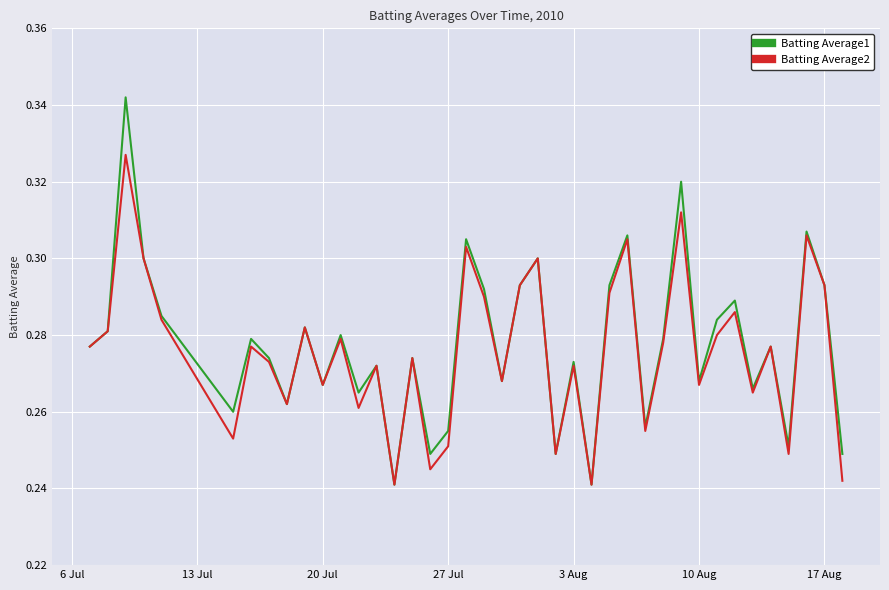

List the series in order of their peak value, highest first.

Batting Average1, Batting Average2